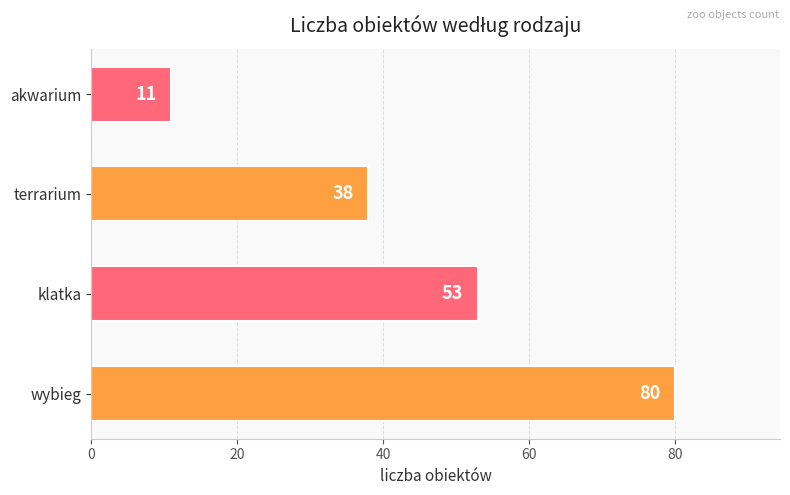

Which has a higher value, wybieg or klatka?

wybieg